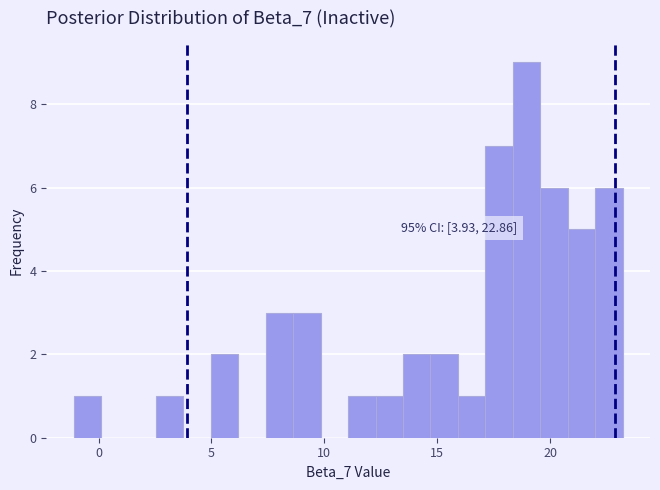

Read against the x-axis, roughly where is the centre of the tallest bar?

19.0